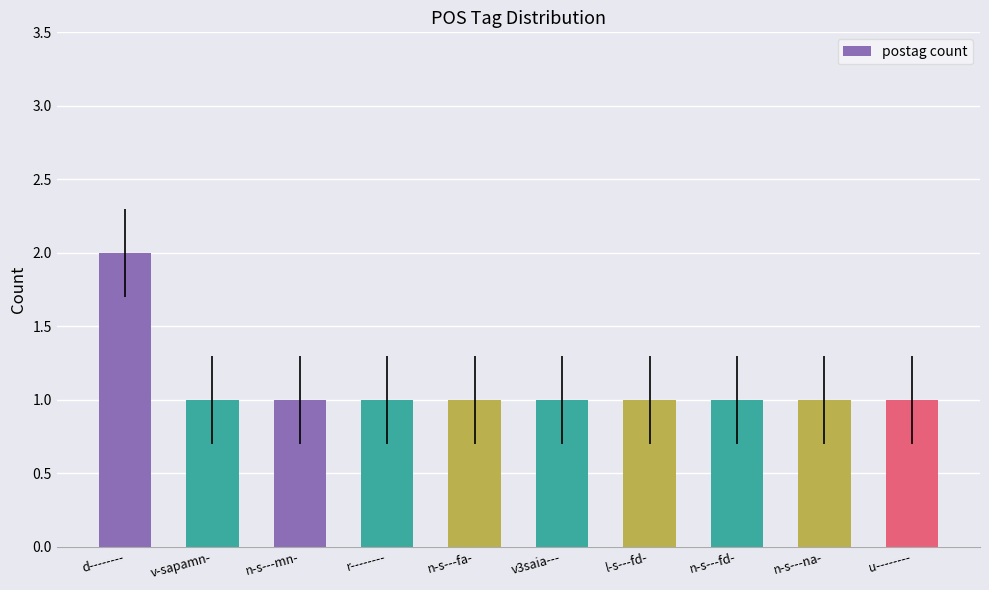

Reading left to right, what are all the values shown in this chart?

2	1	1	1	1	1	1	1	1	1